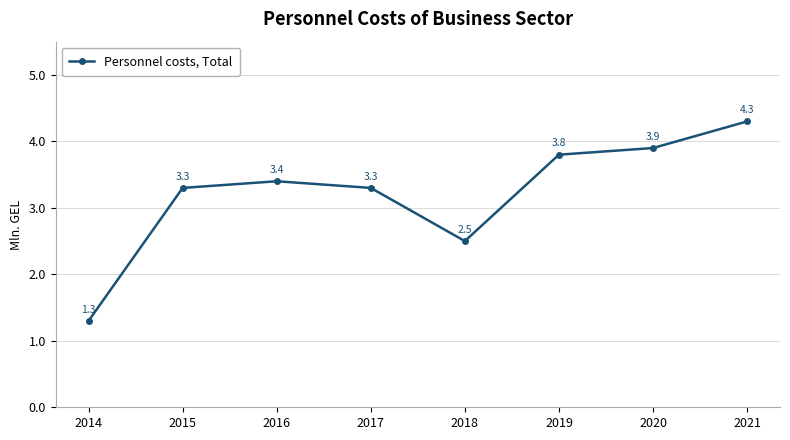

Reading left to right, transcribe all the data shown in this chart.

1.3	3.3	3.4	3.3	2.5	3.8	3.9	4.3